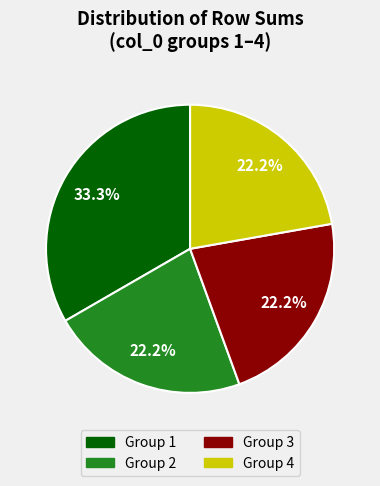

To the nearest percent, what is the difference between the largest and smallest slice percentages?

11%